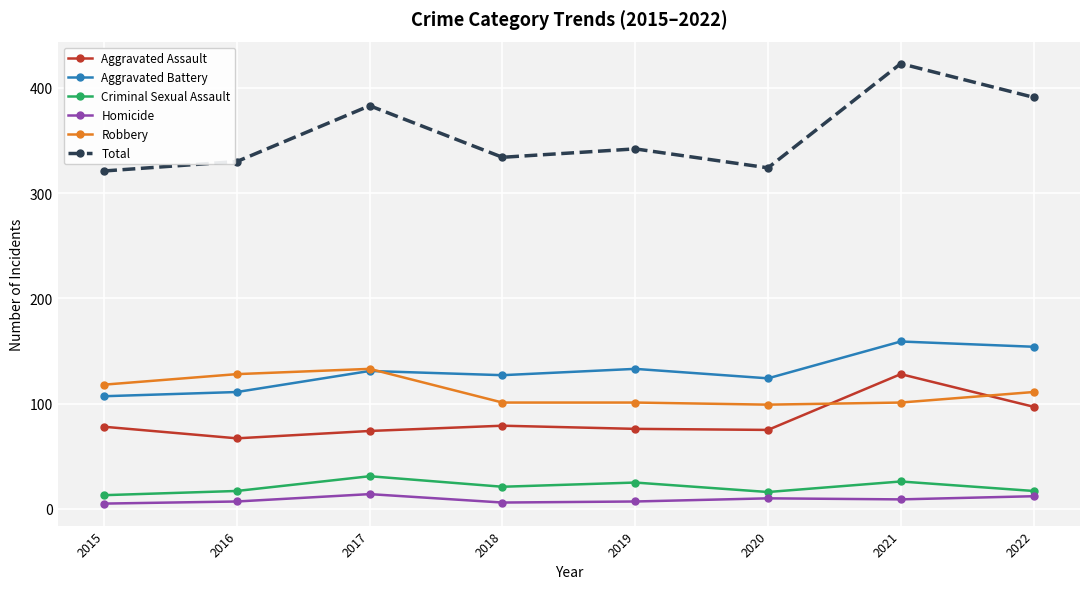

What are all the series names shown in the legend?

Aggravated Assault, Aggravated Battery, Criminal Sexual Assault, Homicide, Robbery, Total